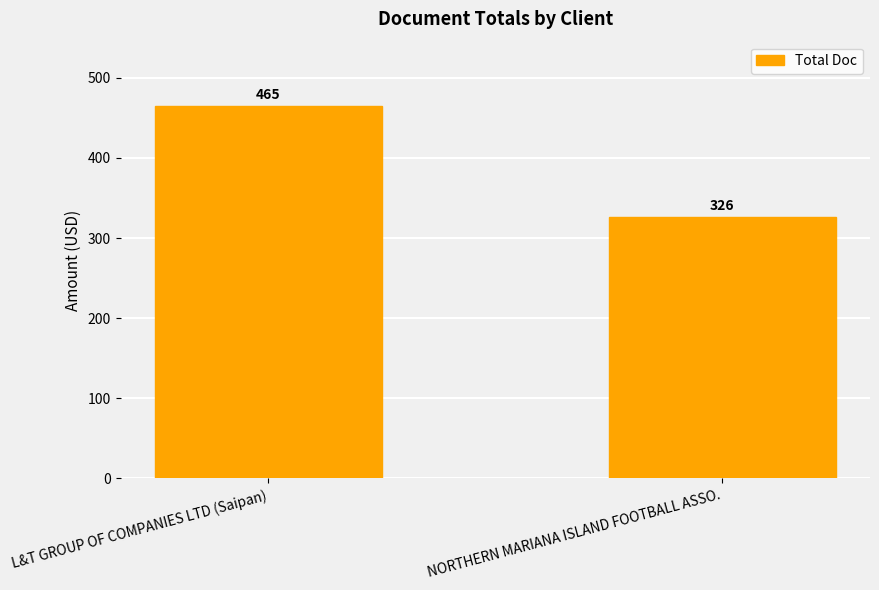

What is the change in value from L&T GROUP OF COMPANIES LTD (Saipan) to NORTHERN MARIANA ISLAND FOOTBALL ASSO.?

-139